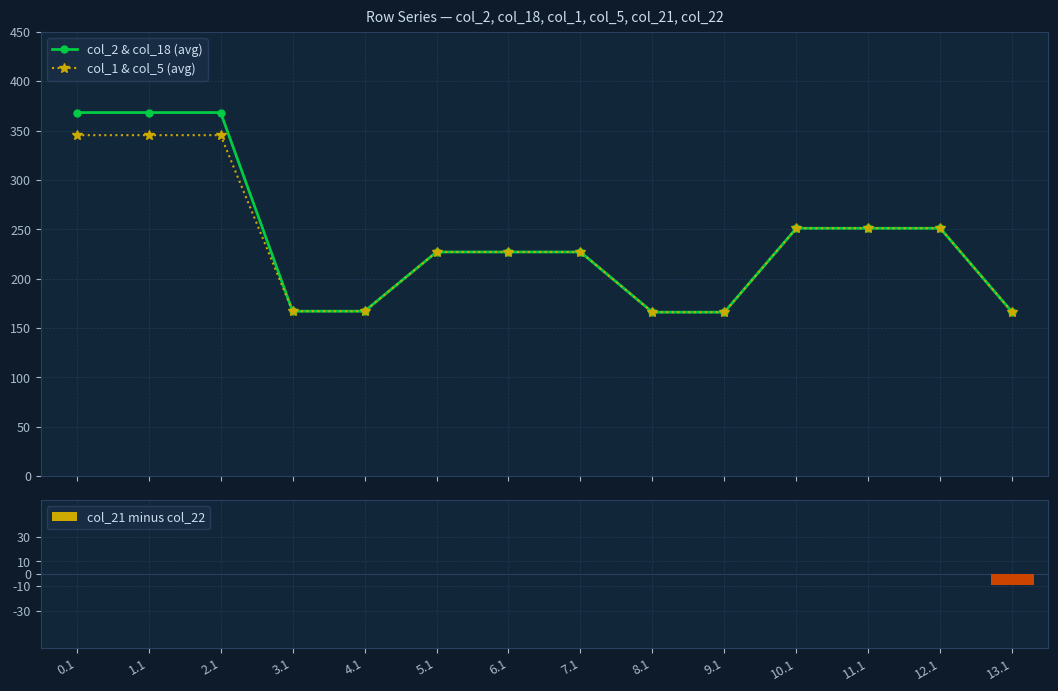

Are the bars grouped side by side (vs. stacked)?

Yes